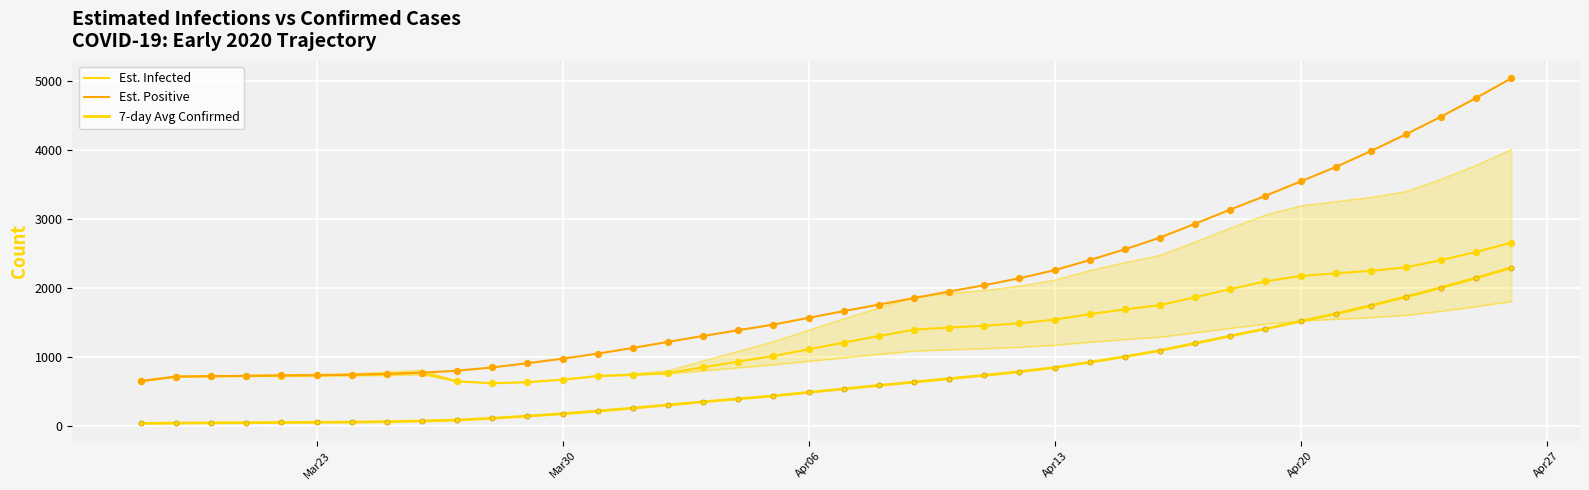

Which series has the widest spread of Y values?

Est. Positive